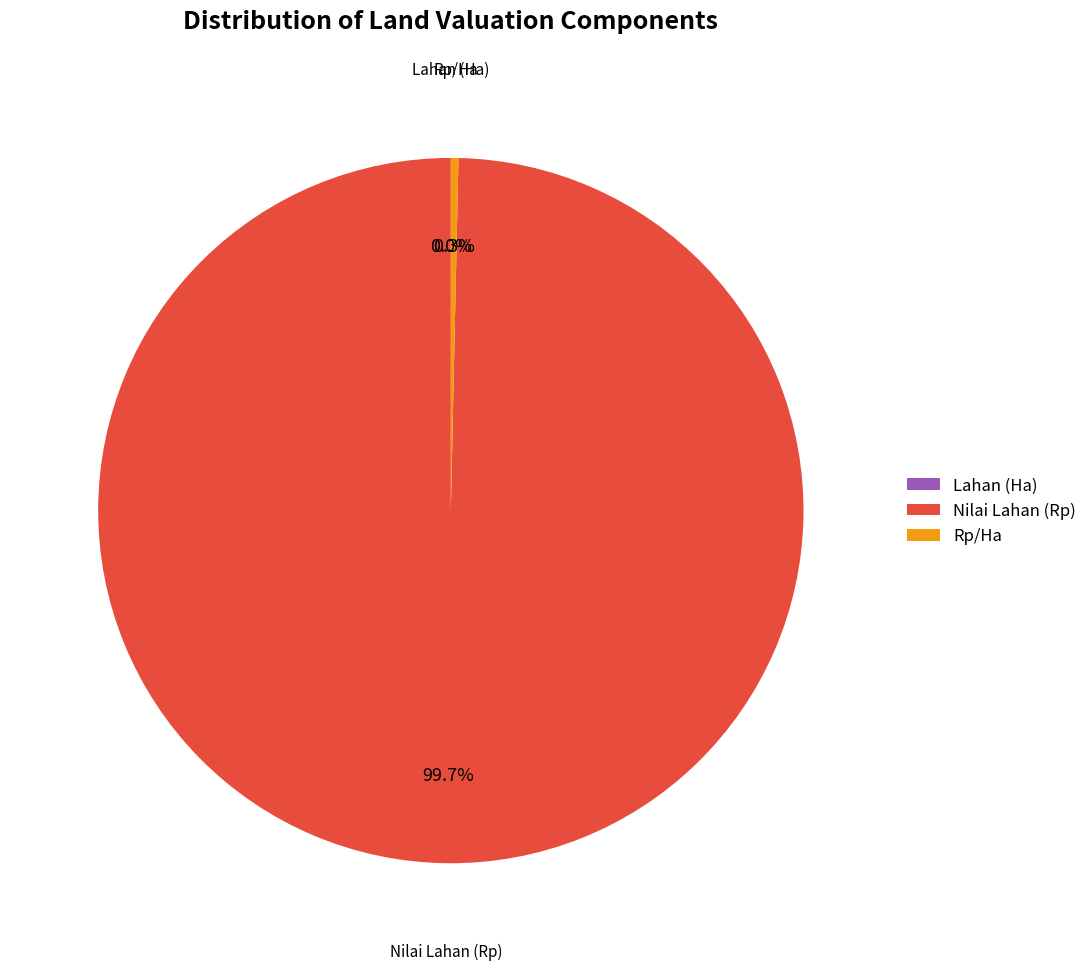

Which category has the biggest portion of the pie?

Nilai Lahan (Rp)